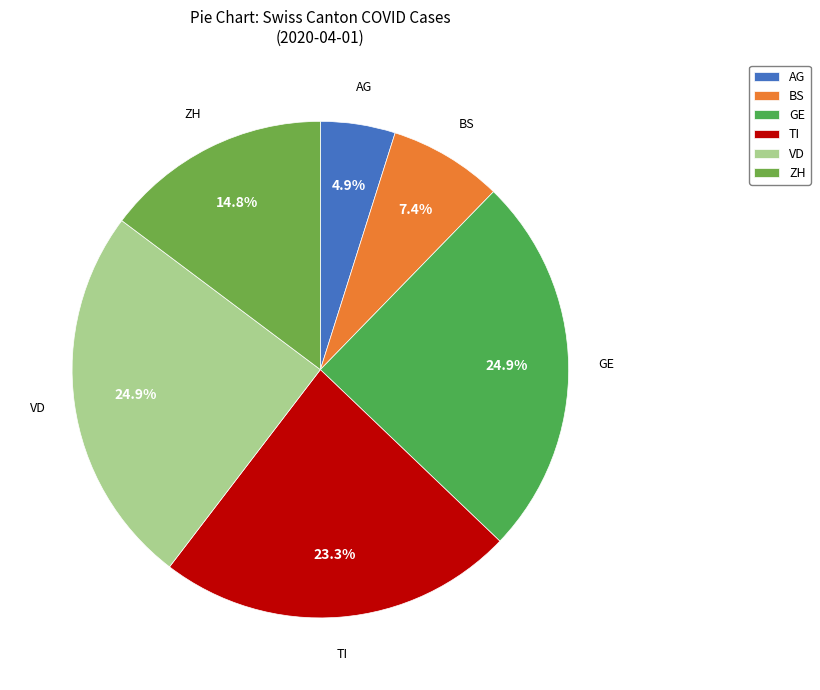

To the nearest percent, what is the average slice percentage?

17%